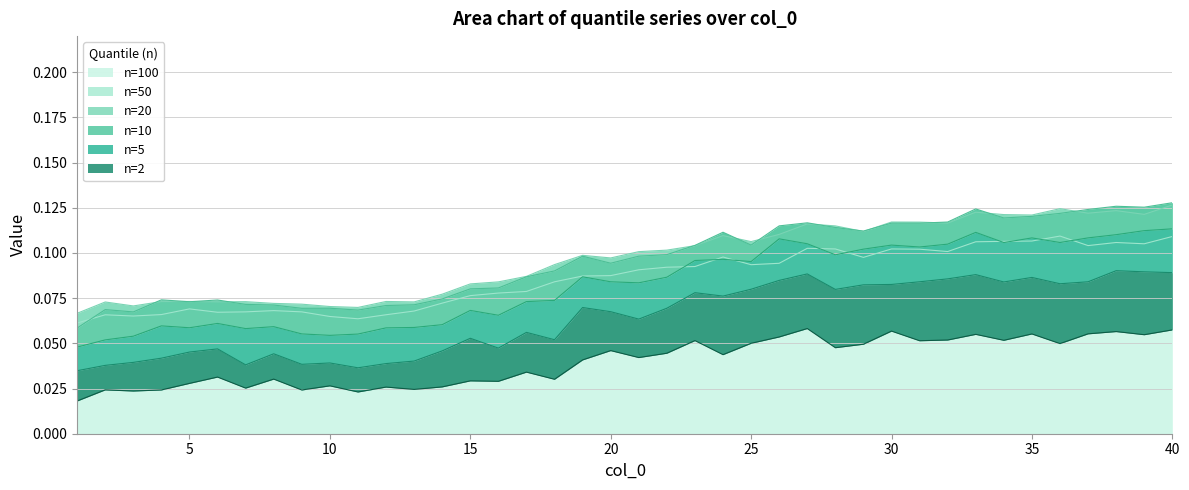

Between 27 and 35, which is larger?

27